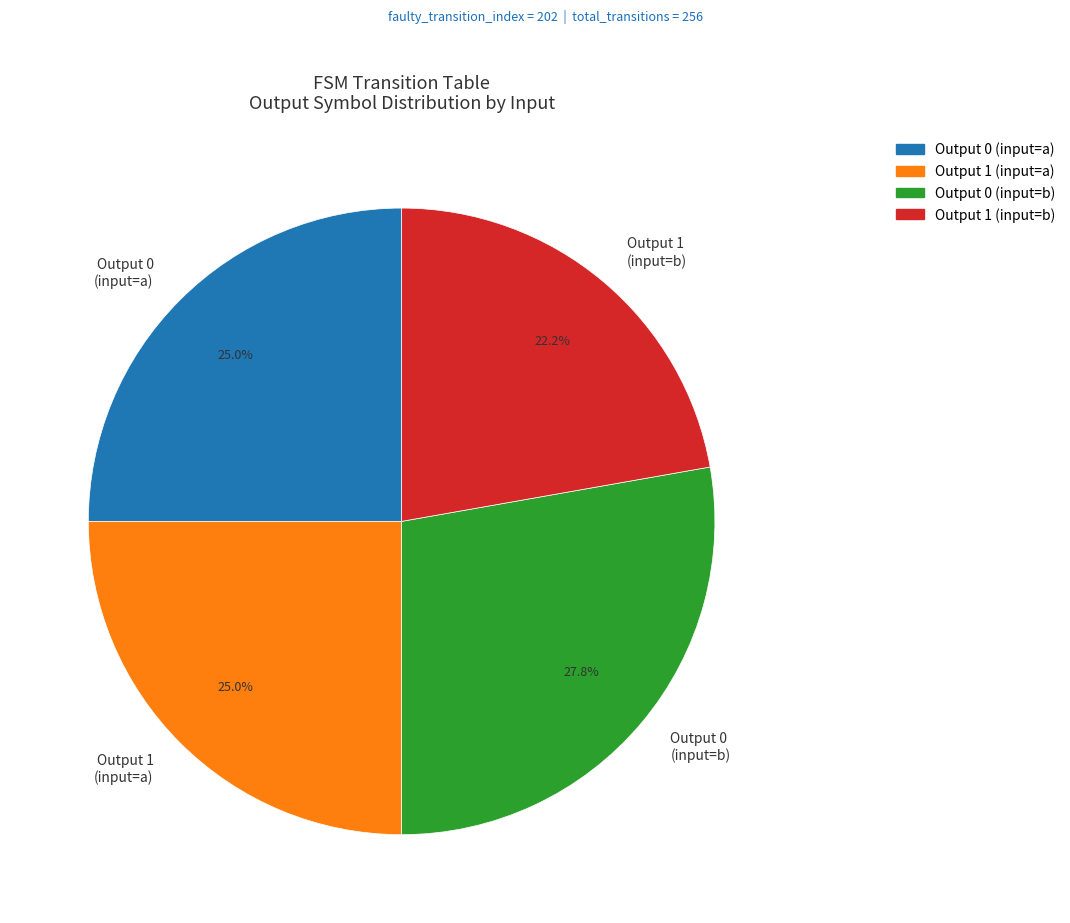

Which has a higher value, Output 0 (input=b) or Output 0 (input=a)?

Output 0 (input=b)